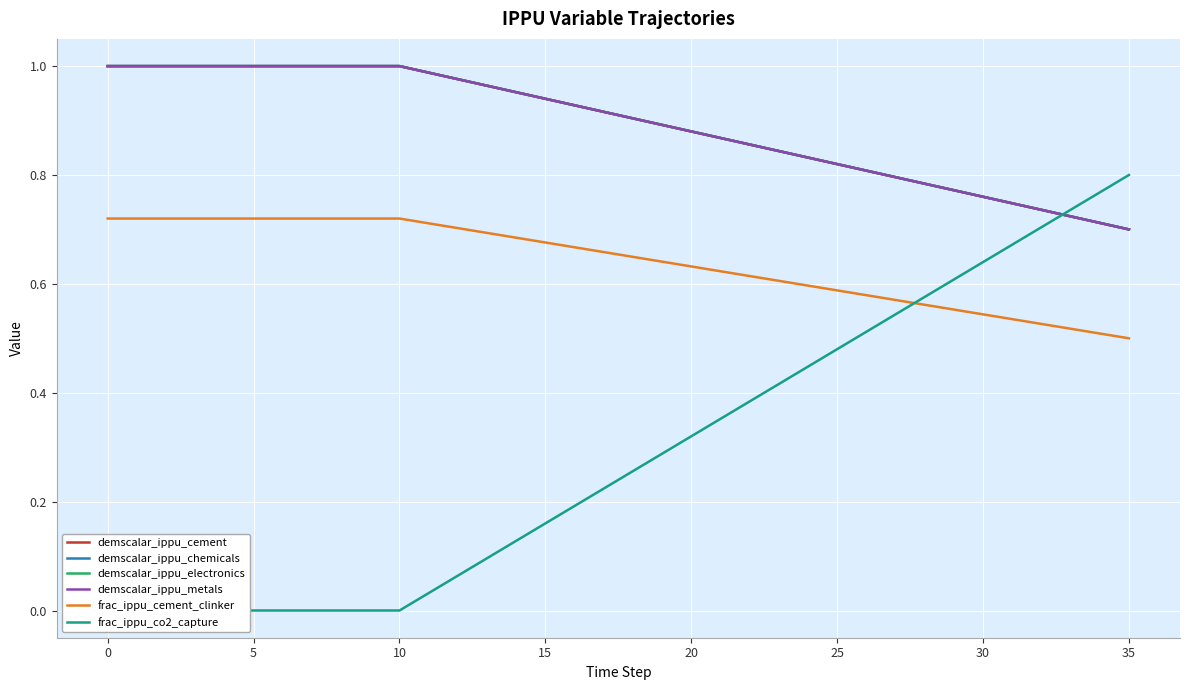

What is the label of the 9th point from the right?

27